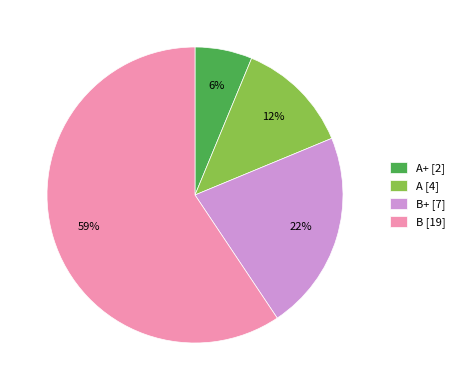

To the nearest percent, what percentage of the pie is A+ [2]?

6%